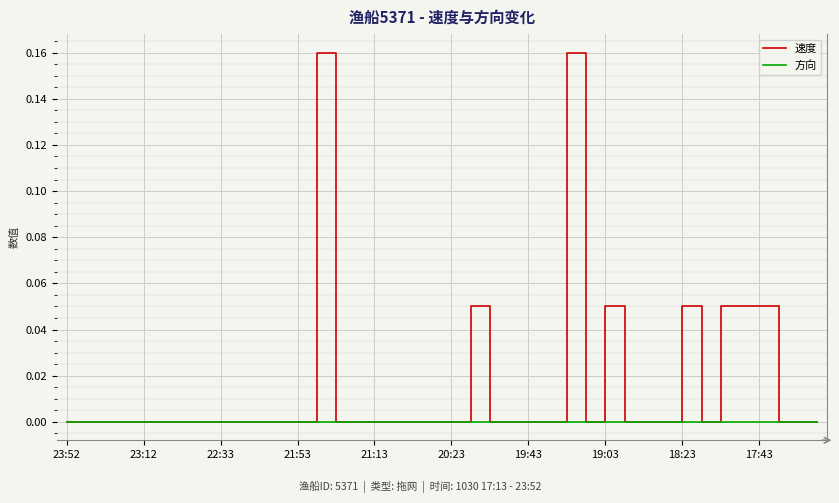

What are all the series names shown in the legend?

速度, 方向